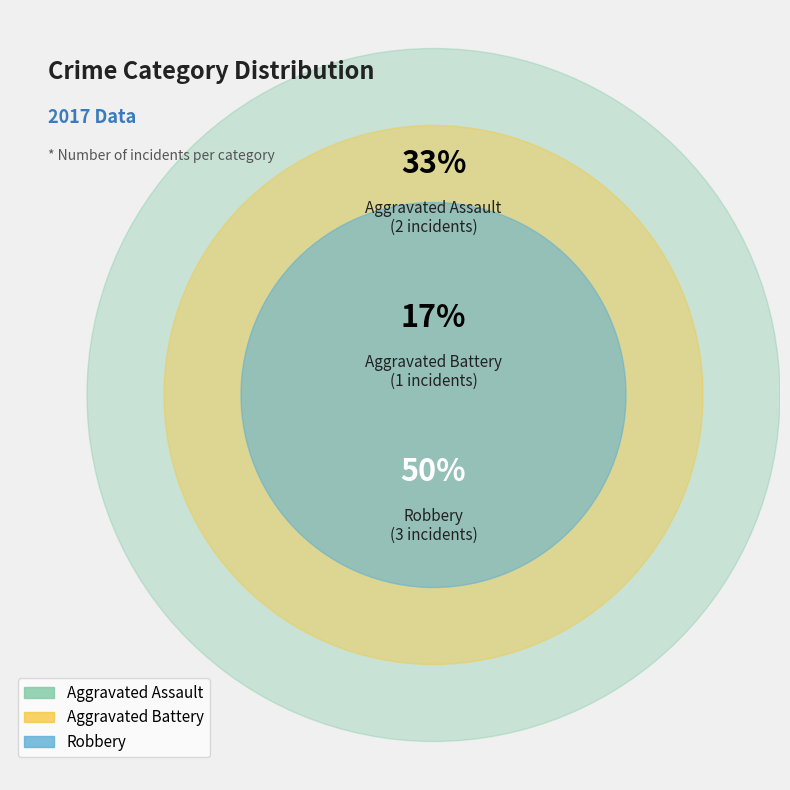

How much of the chart is everything except Robbery?

50.0%